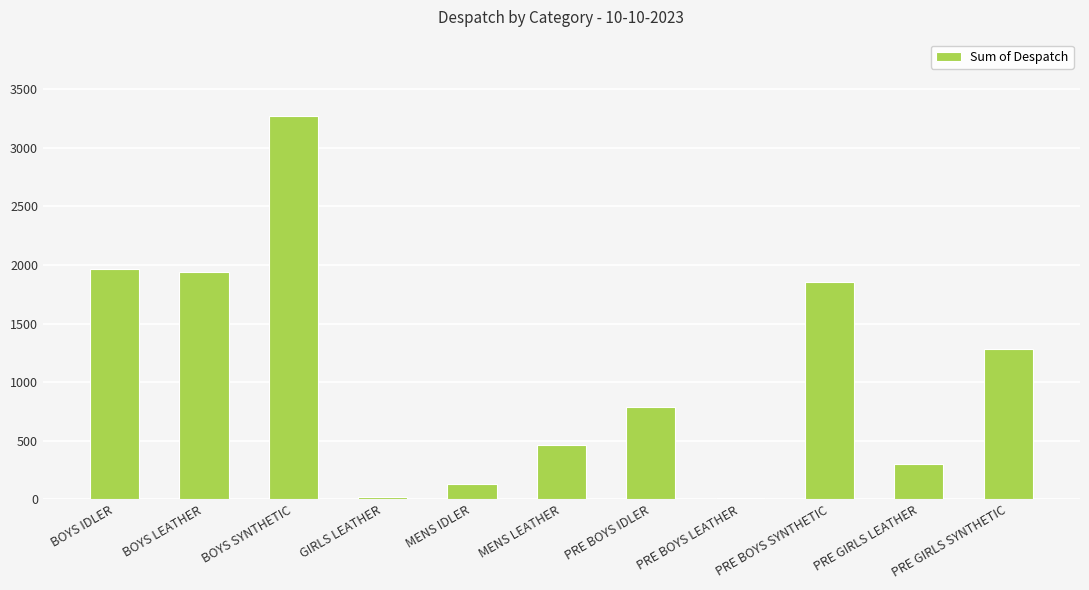

Where is the data nearest to the value 1641?

PRE BOYS SYNTHETIC